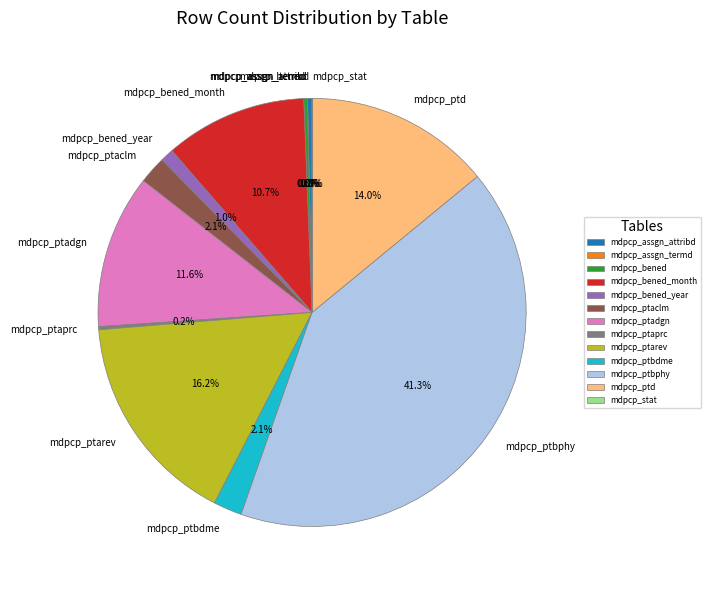

Which category has the biggest portion of the pie?

mdpcp_ptbphy